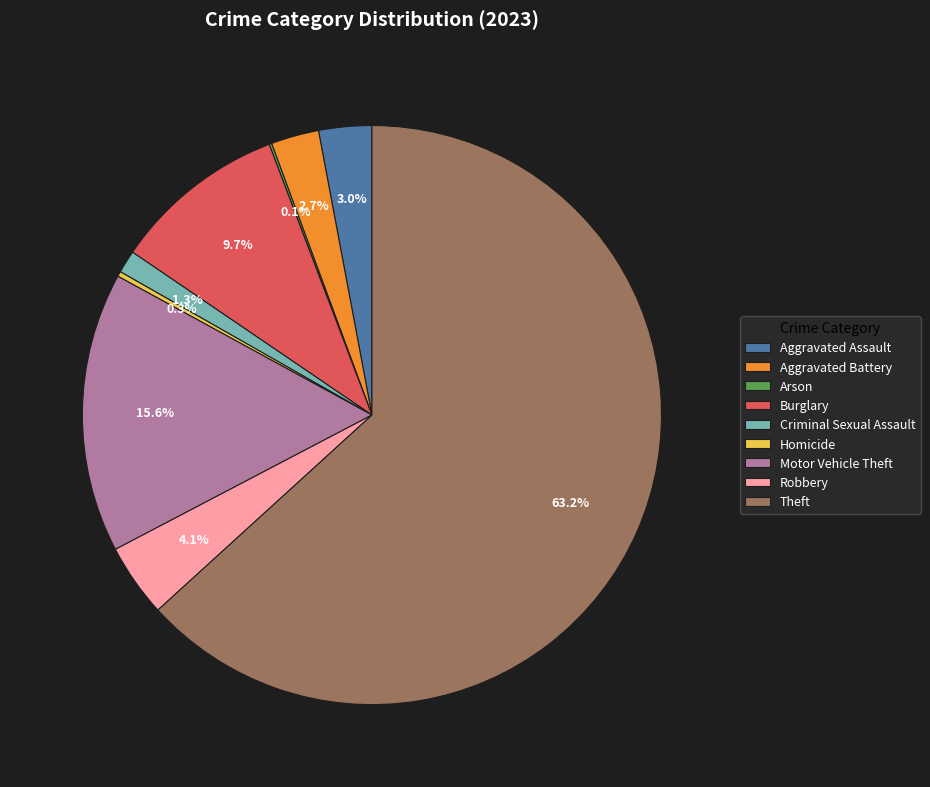

Is there any slice that represents more than half of the pie?

Yes